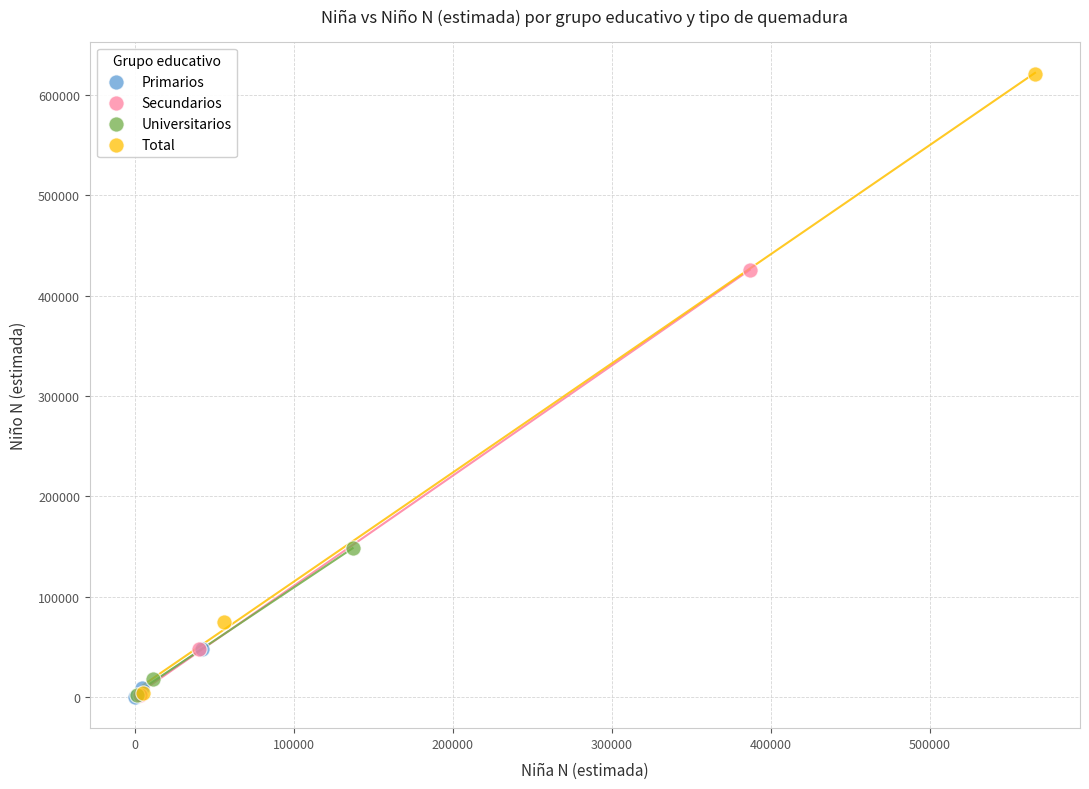

Which series has the largest Y range (max minus min)?

Total